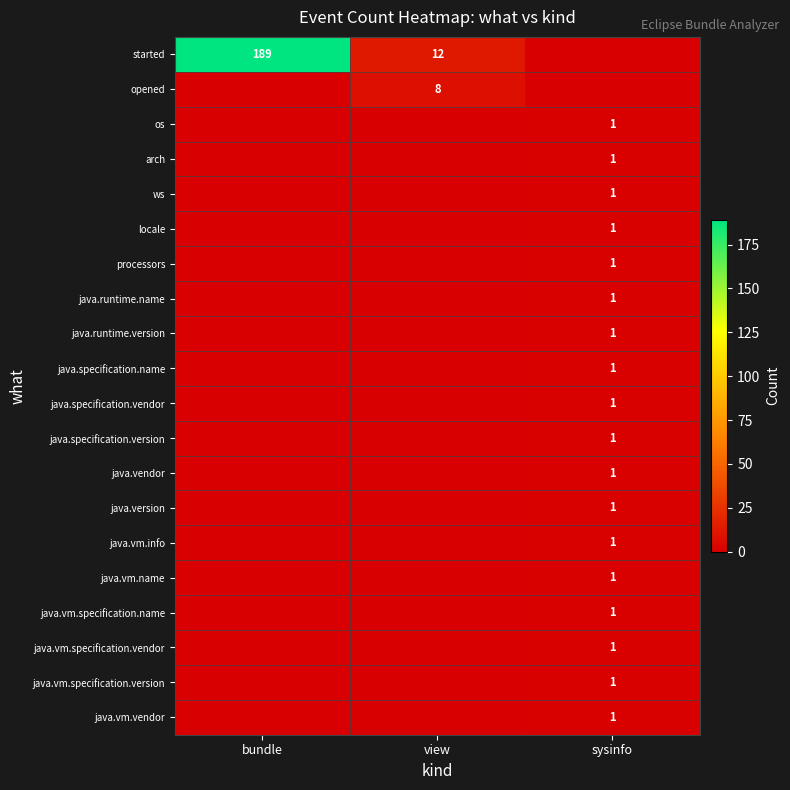

How many categories are shown in the chart?

3